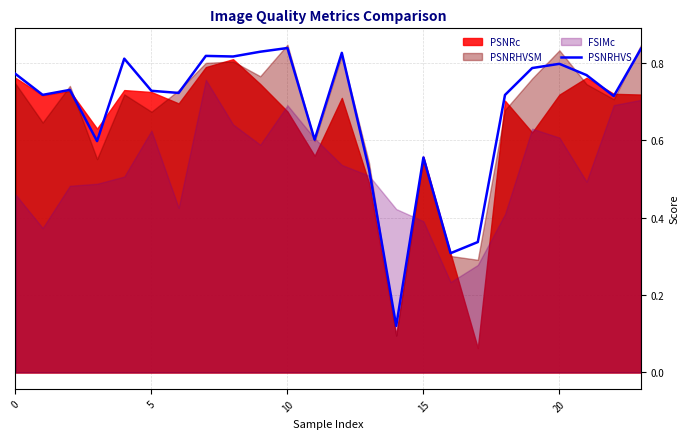

What is the label of the 1st point from the right?

23